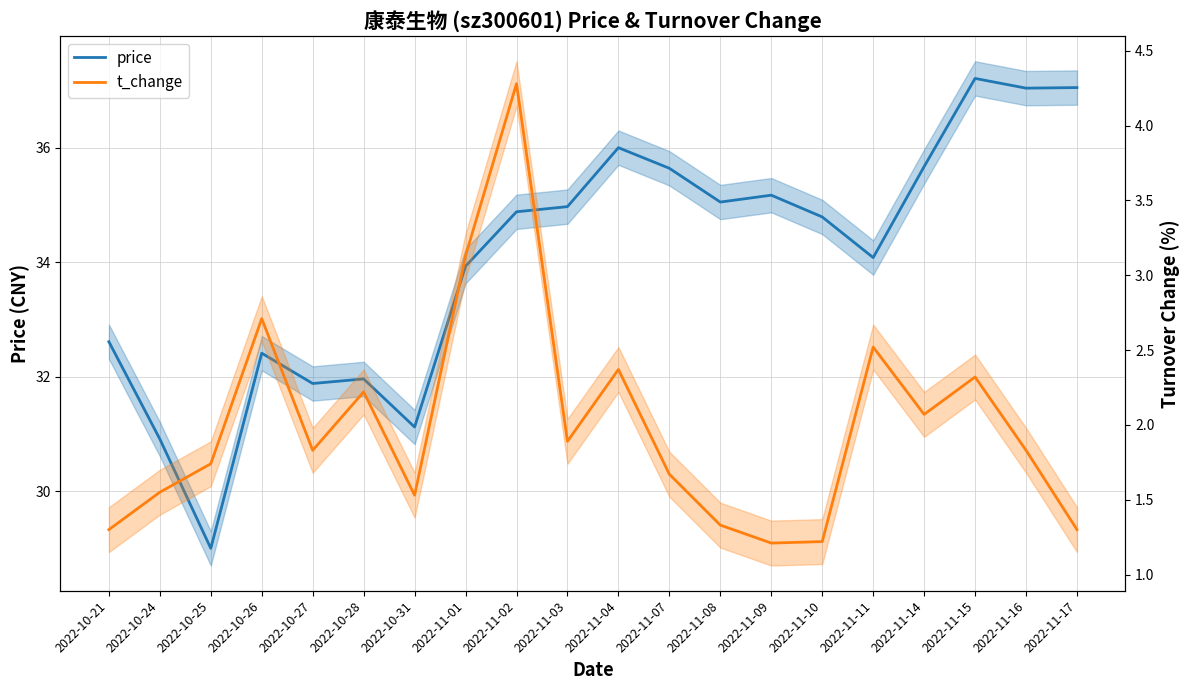

How many lines are shown in the chart?

2